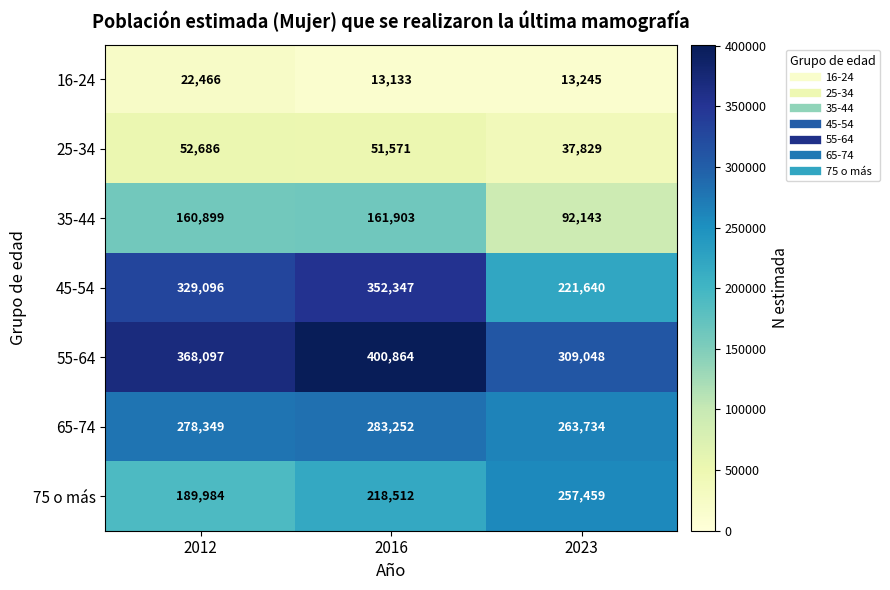

Rank the categories by 16-24 value from lowest to highest.

2016, 2023, 2012